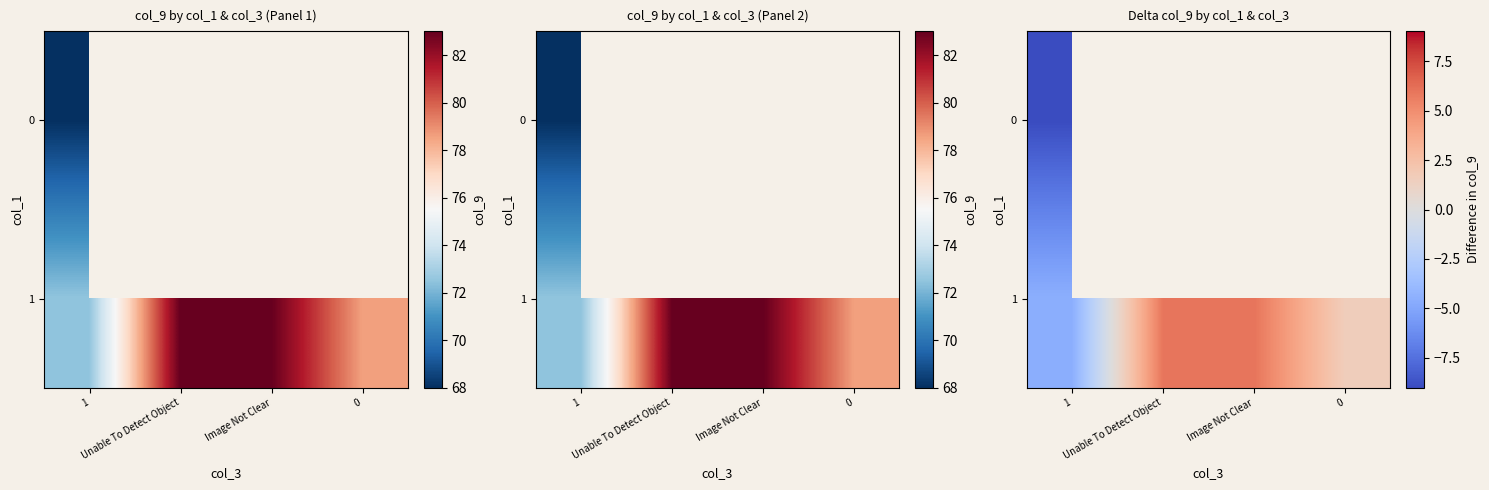

Which series has the widest spread of values?

row_1